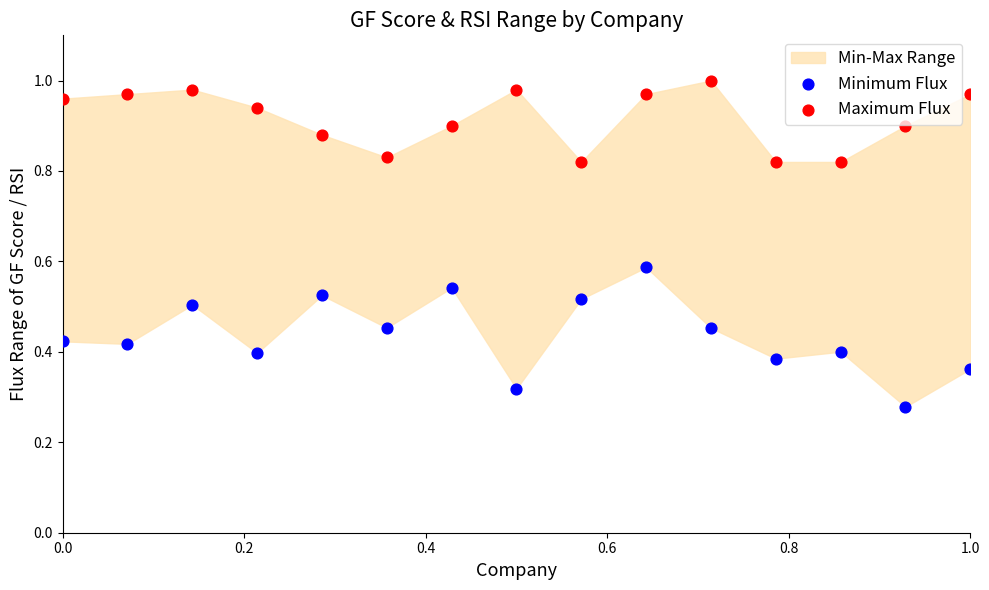

Which series reaches the minimum Y coordinate?

Minimum Flux